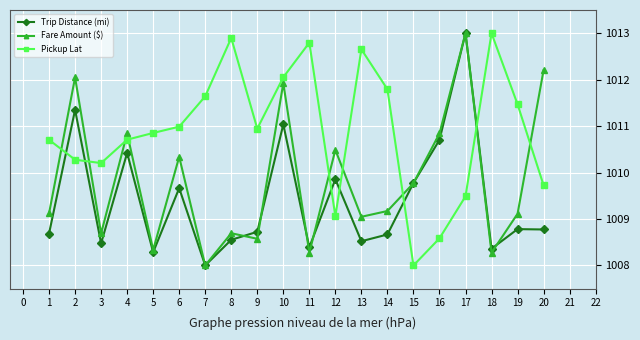

True or false: Trip Distance (mi) has a value of 417.3 at 2.

False